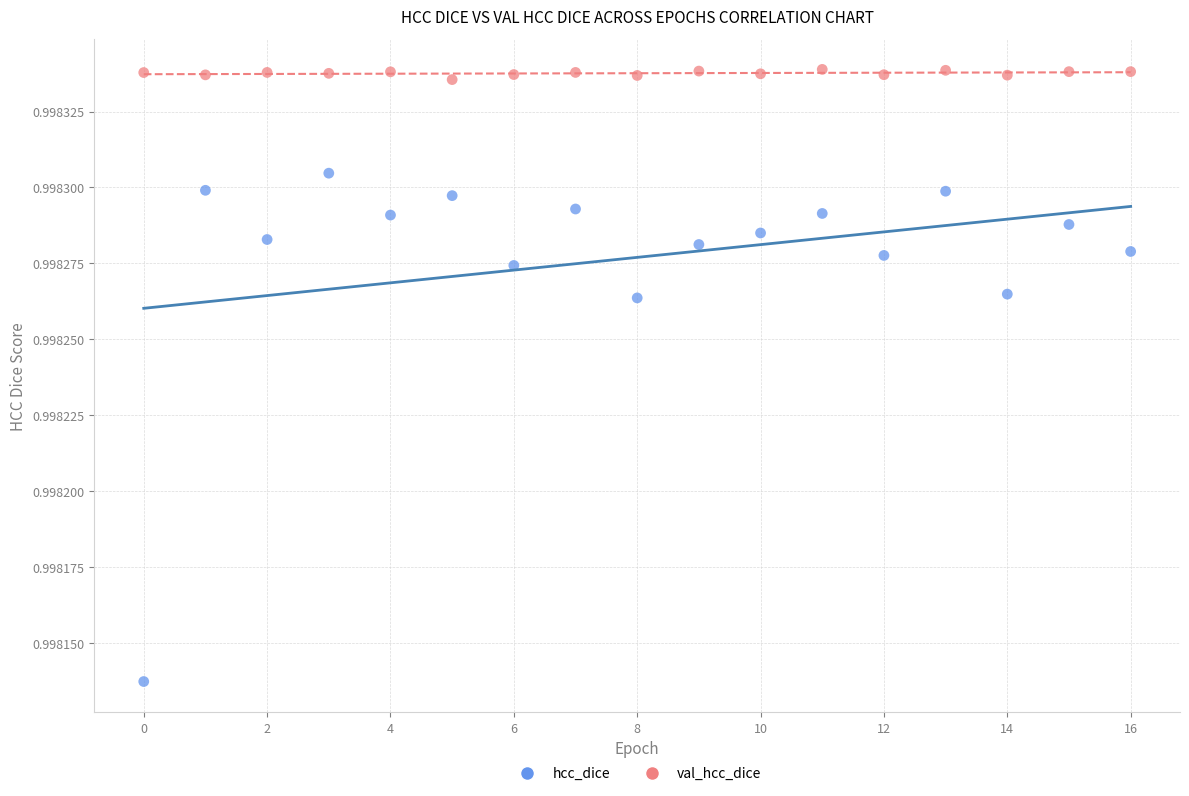

What are all the series names shown in the legend?

hcc_dice, val_hcc_dice